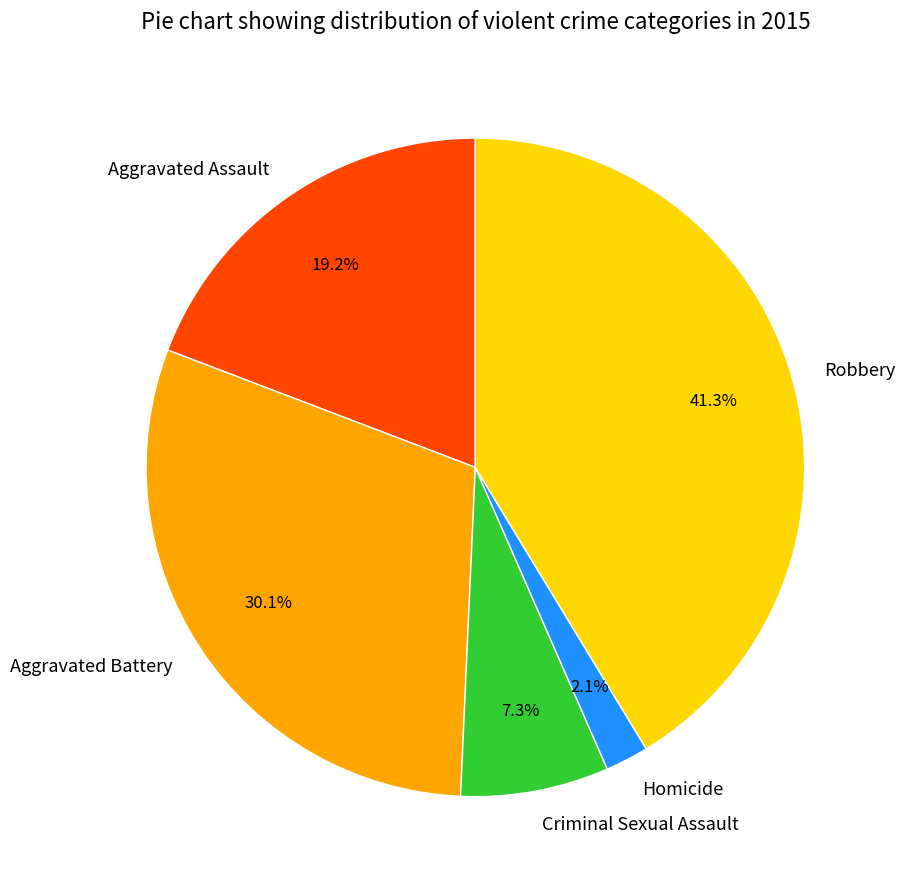

True or false: Aggravated Battery accounts for 17% of the total.

False